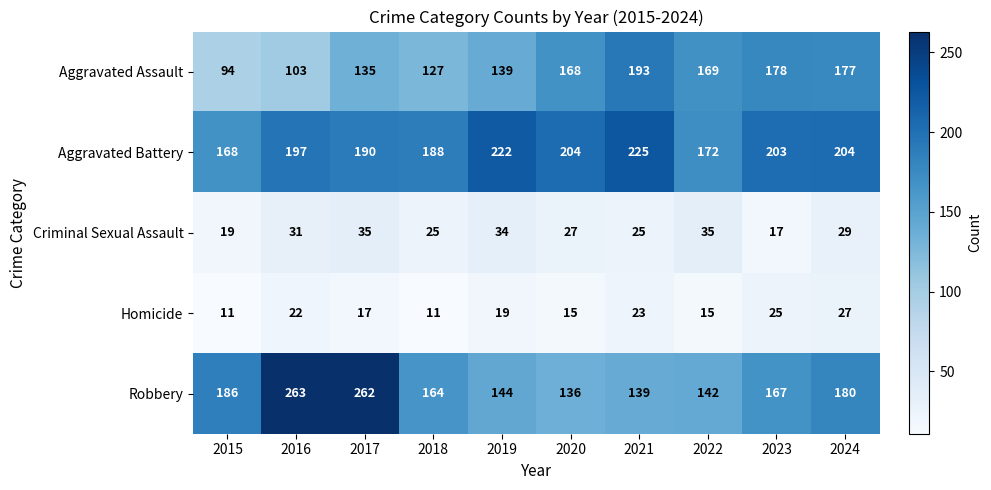

List the series in order of their peak value, highest first.

Robbery, Aggravated Battery, Aggravated Assault, Criminal Sexual Assault, Homicide